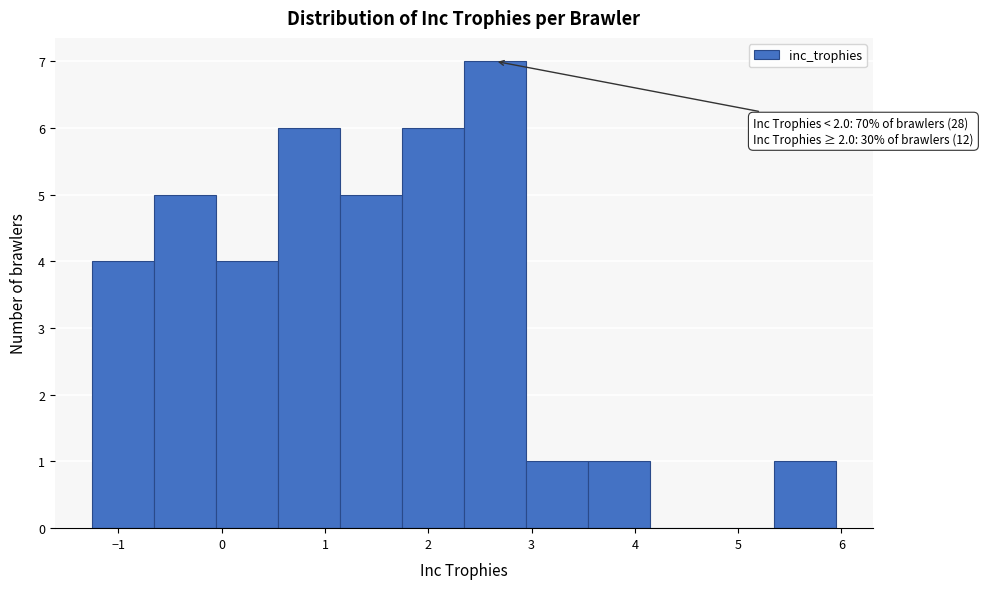

Which range on the x-axis has the tallest bar?

2.3 to 2.9